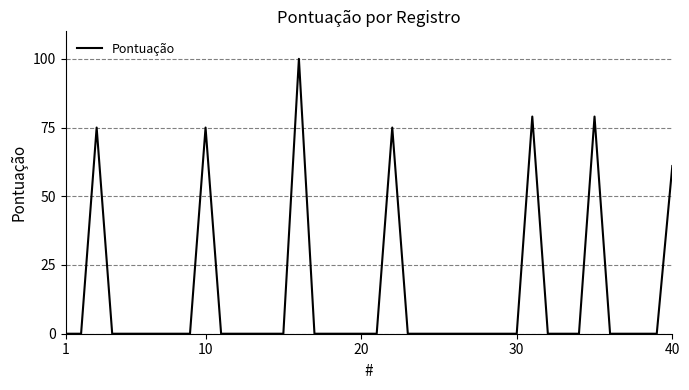

What is the average value?

14